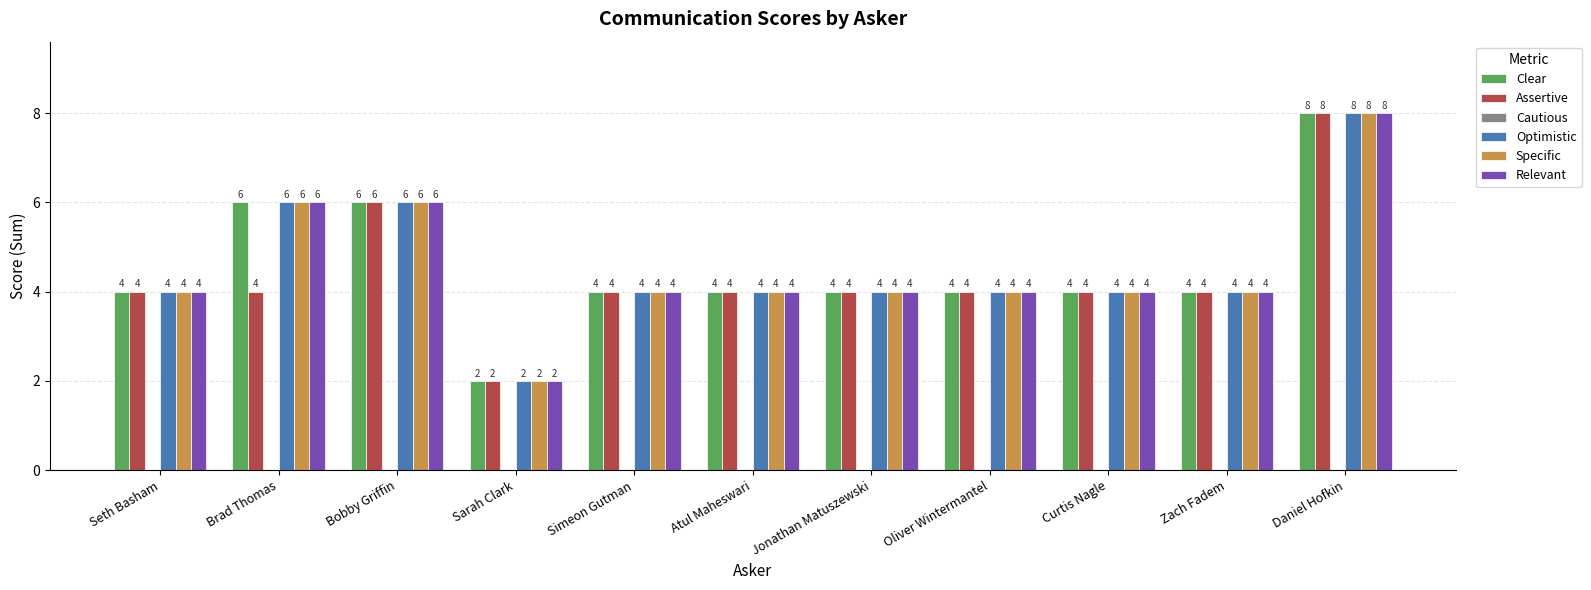

Which category has the lowest value across all series?

Sarah Clark